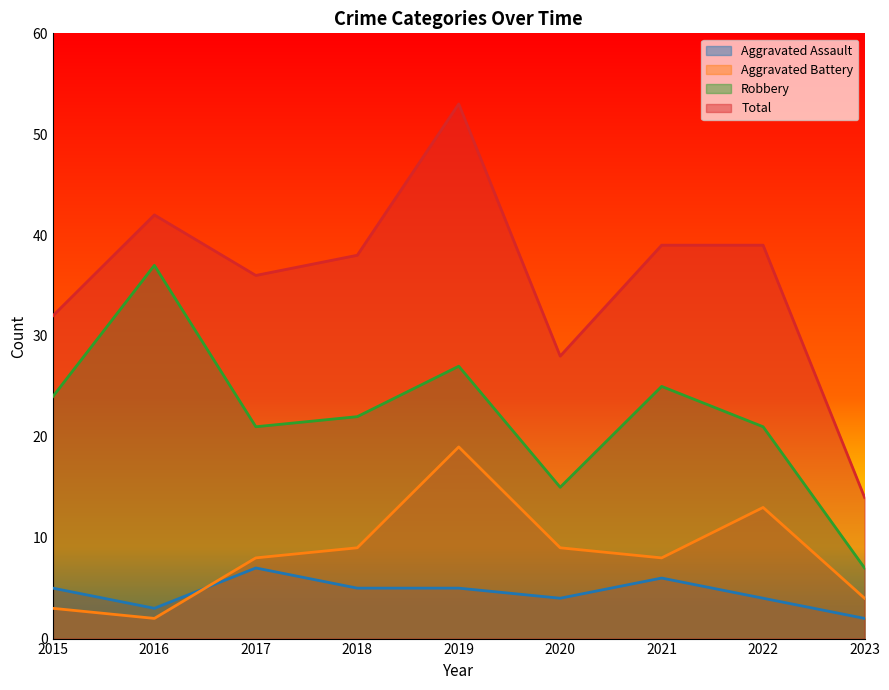

True or false: Total has a value of 36 at 2017.

True